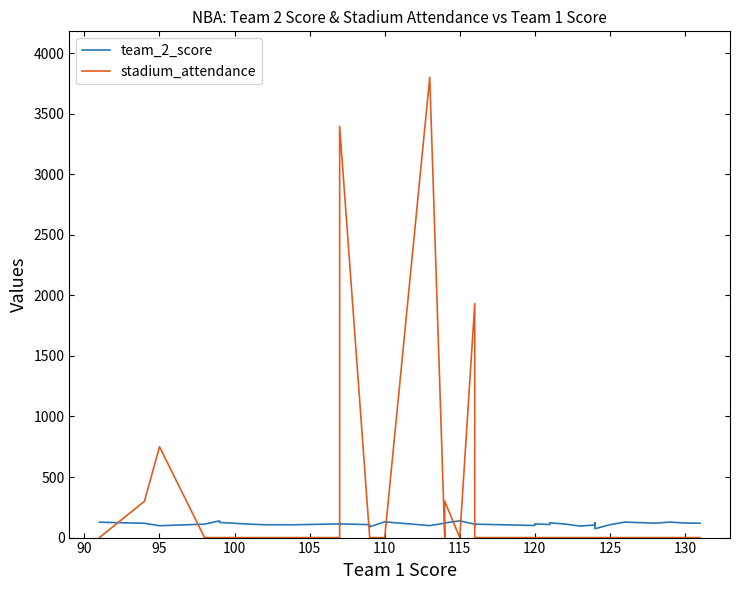

How many values in the team_2_score series exceed 112?

19